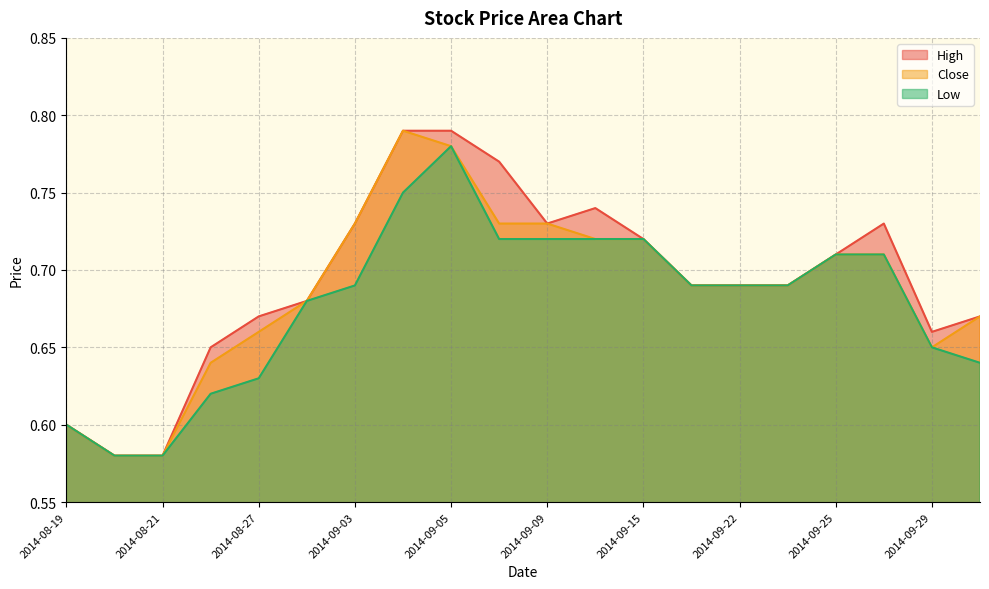

Where is High nearest to the value 0?

2014-08-20